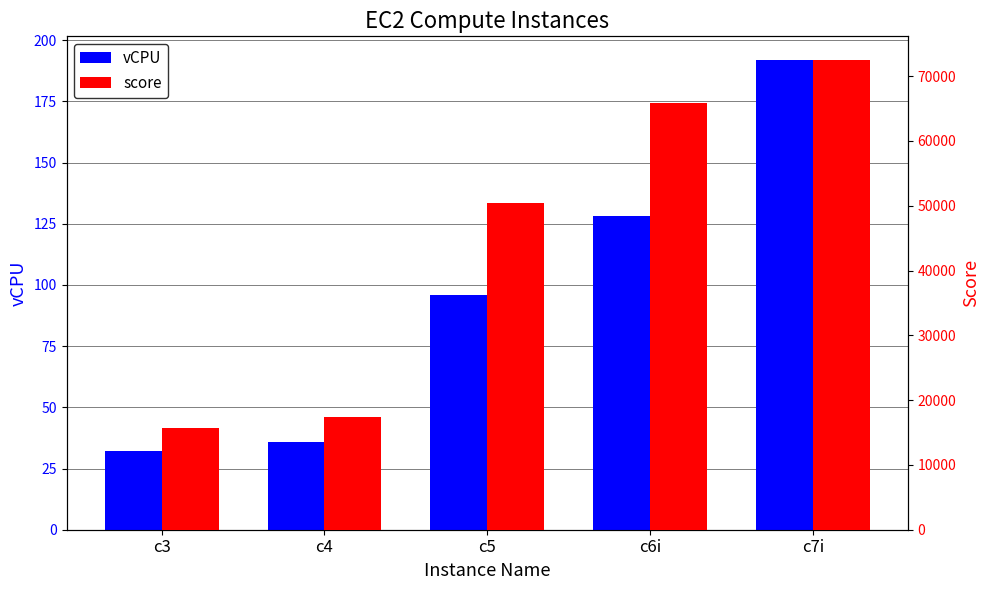

Is it true that score equals 65897.1 at c6i?

True